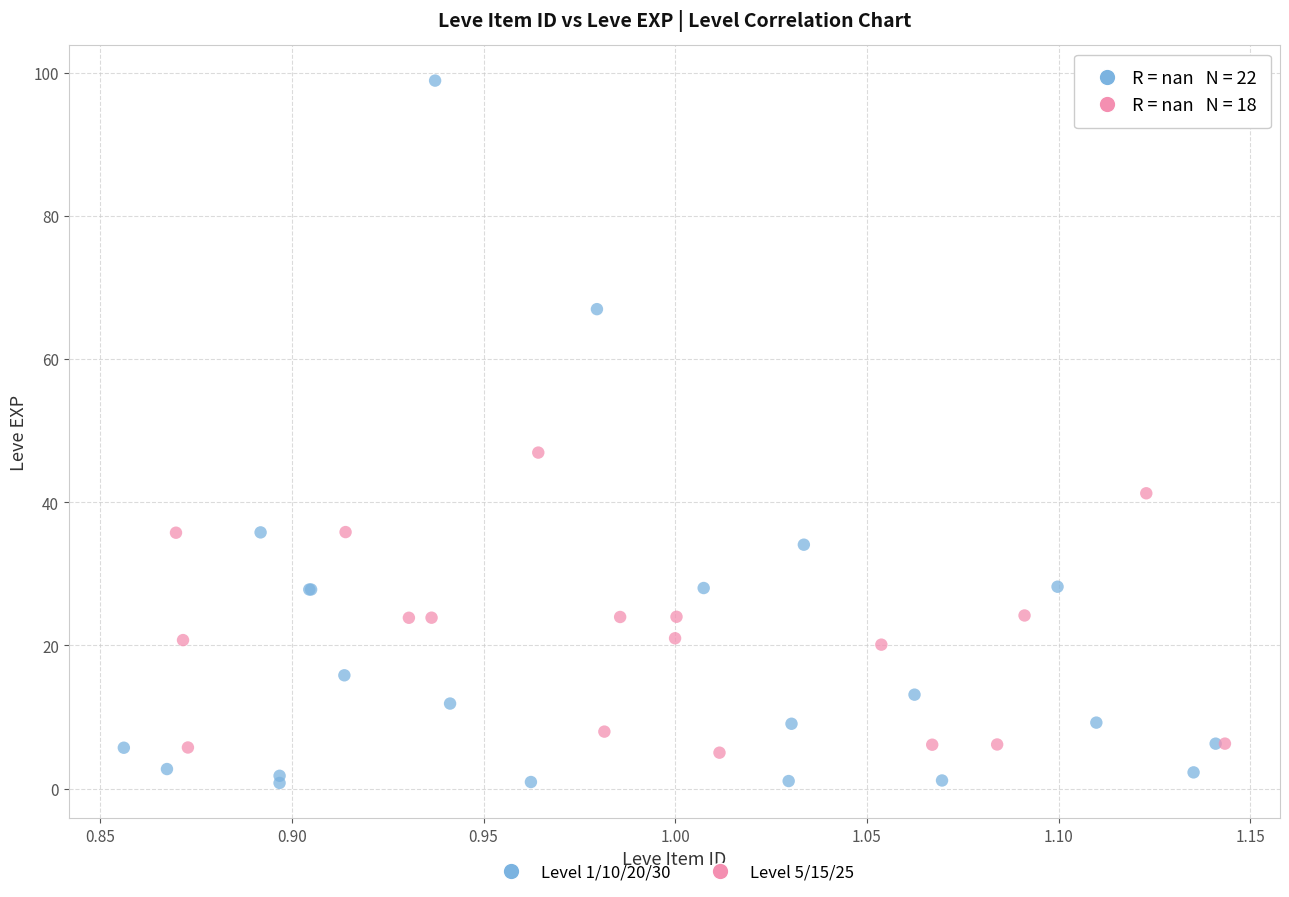

Which series has the largest Y range (max minus min)?

Level 1/10/20/30